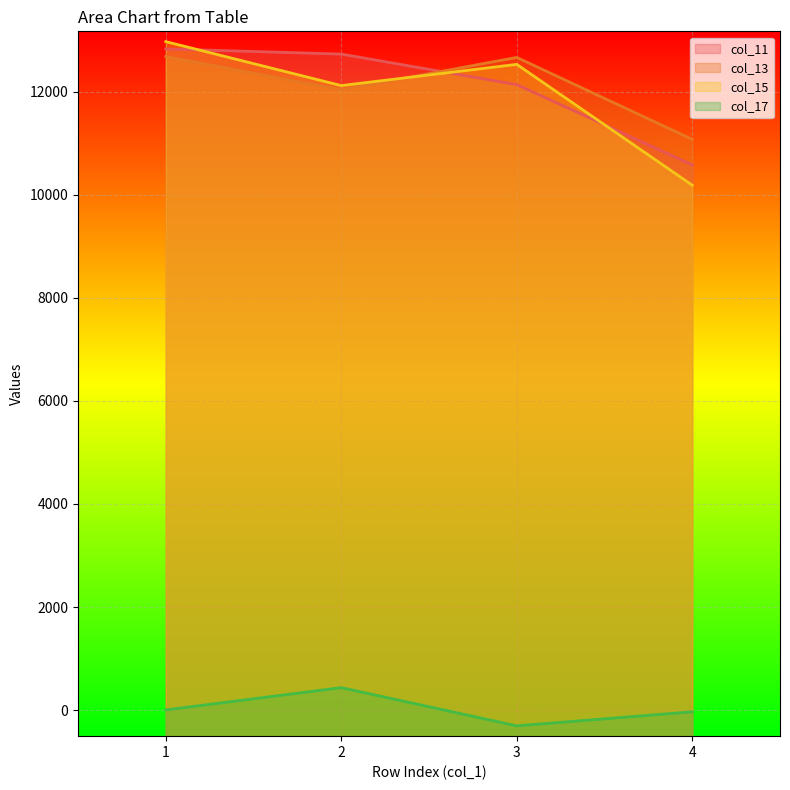

Which category has the highest value in the col_17 series?

2